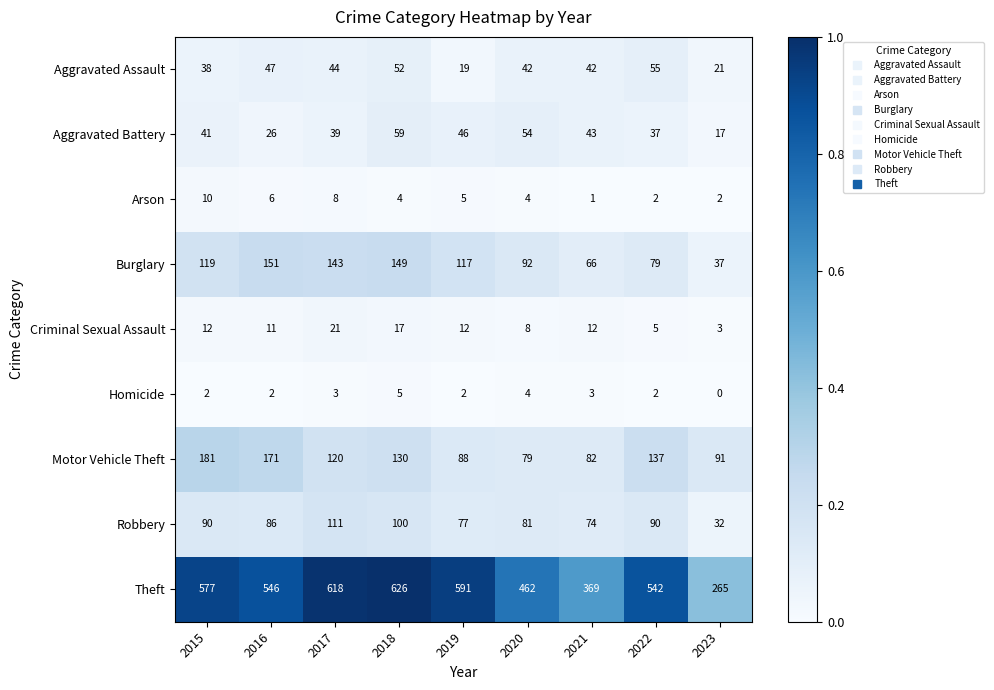

Which series has the largest total across all categories?

Theft